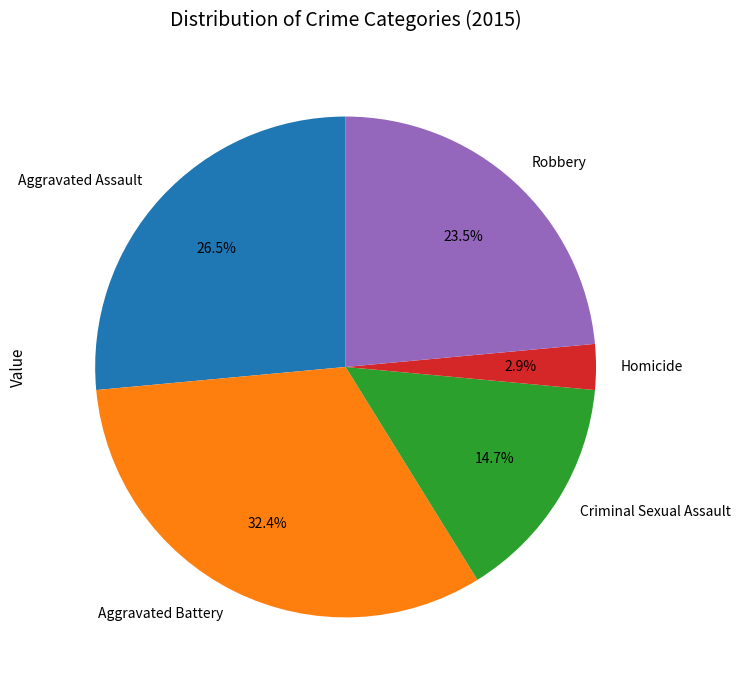

To the nearest percent, what portion does Aggravated Battery represent?

32%